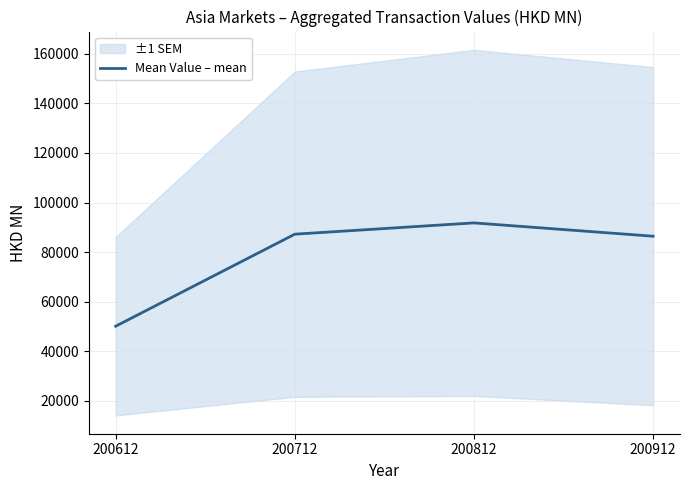

At which label does the data first exceed 87241?

200712